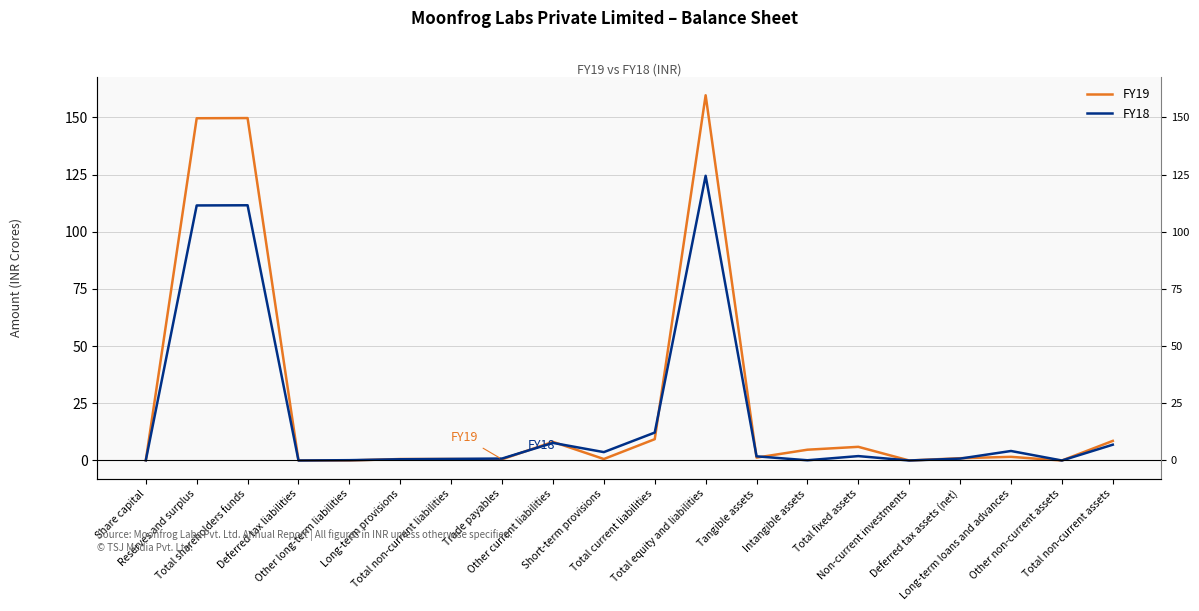

What is the difference between the maximum and second lowest values in the FY19 series?

159.7